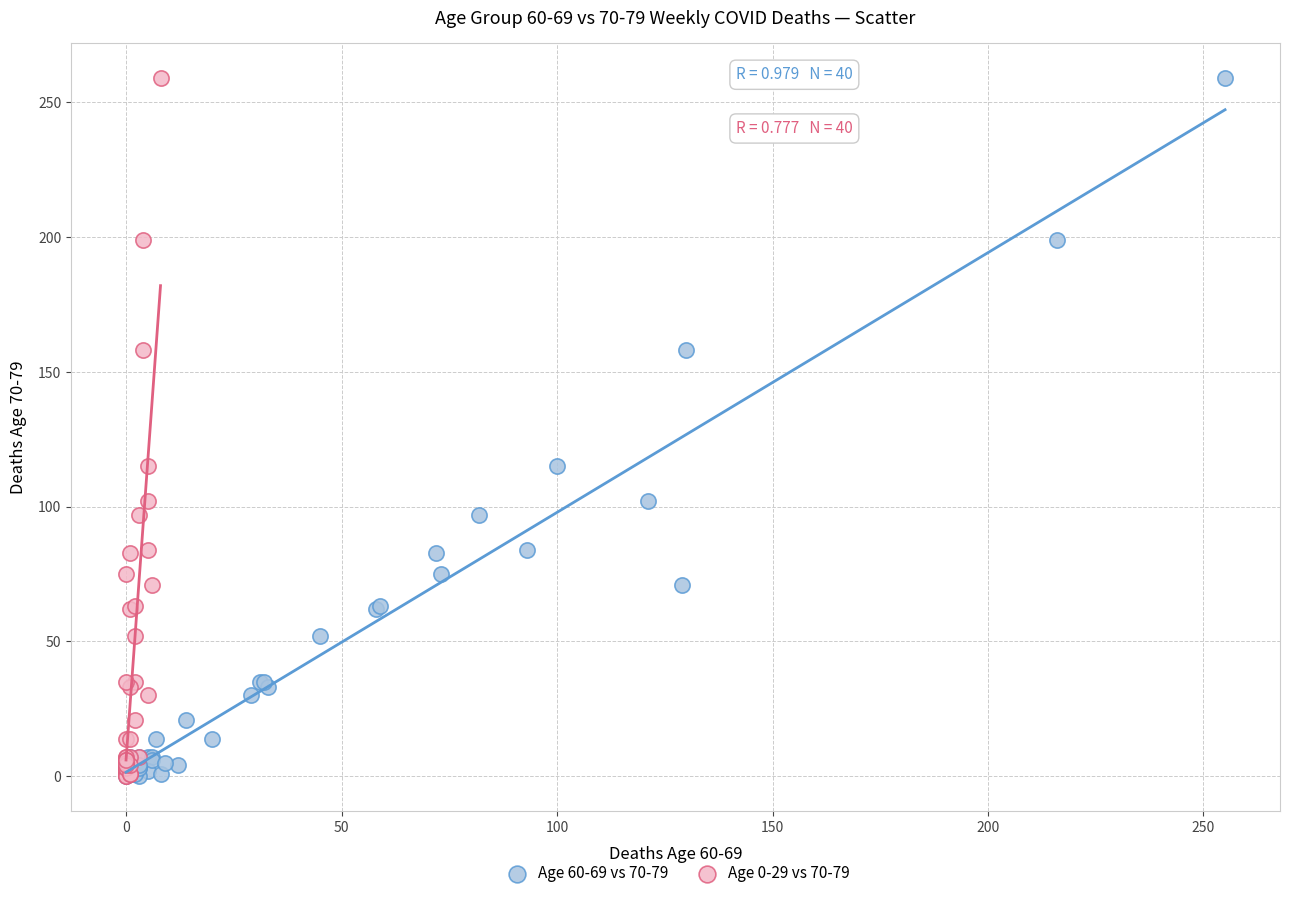

What are all the series names shown in the legend?

Age 60-69 vs 70-79, Age 0-29 vs 70-79